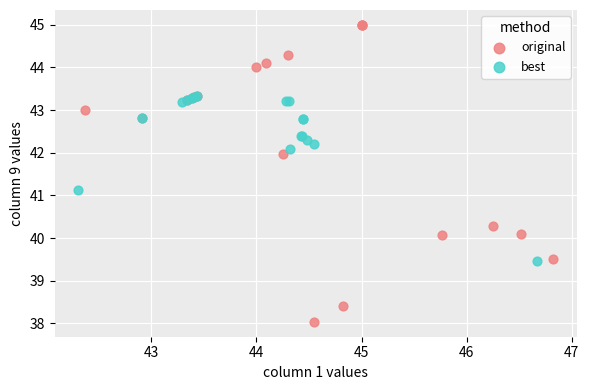

Which series has the largest Y range (max minus min)?

original